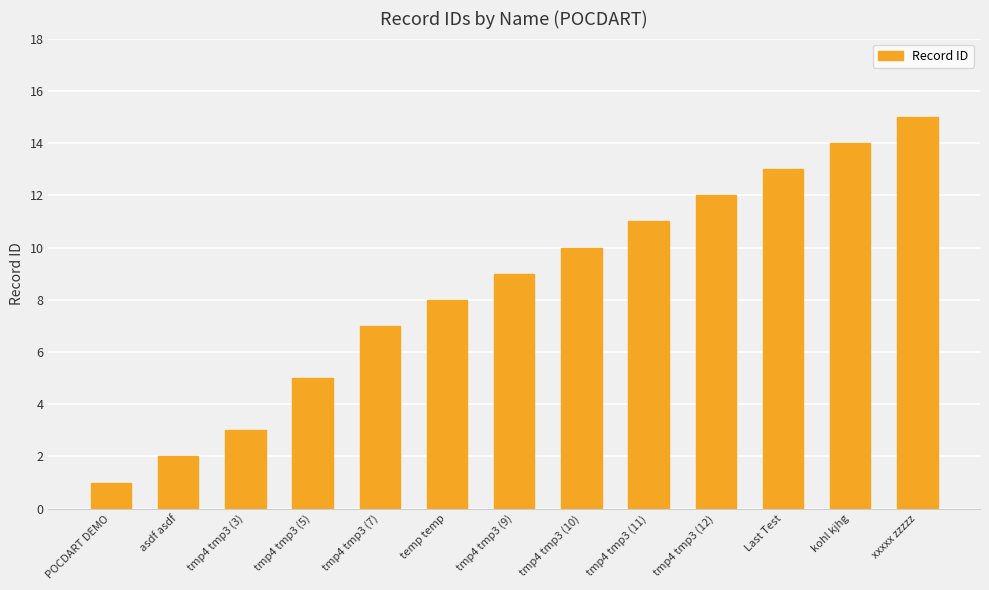

How many bars are there in total?

13